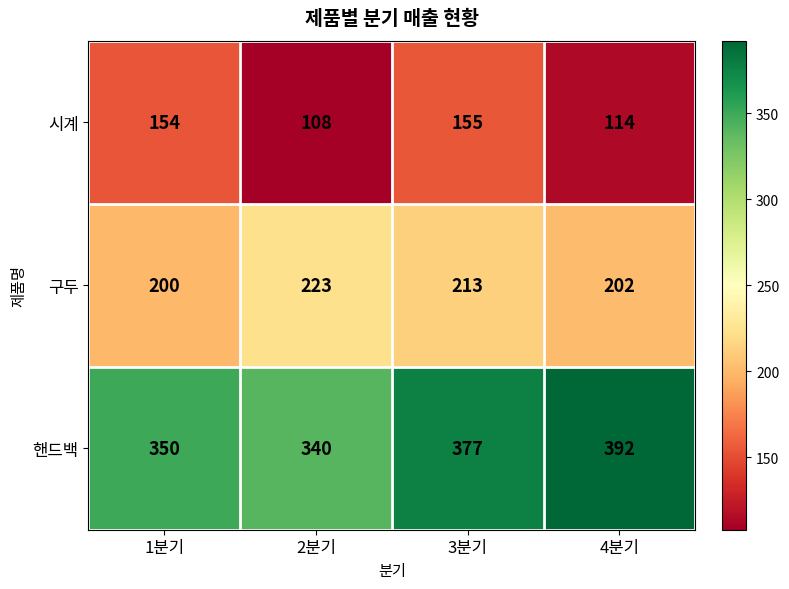

What is the sum of the 시계 values at 3분기 and 1분기?

309